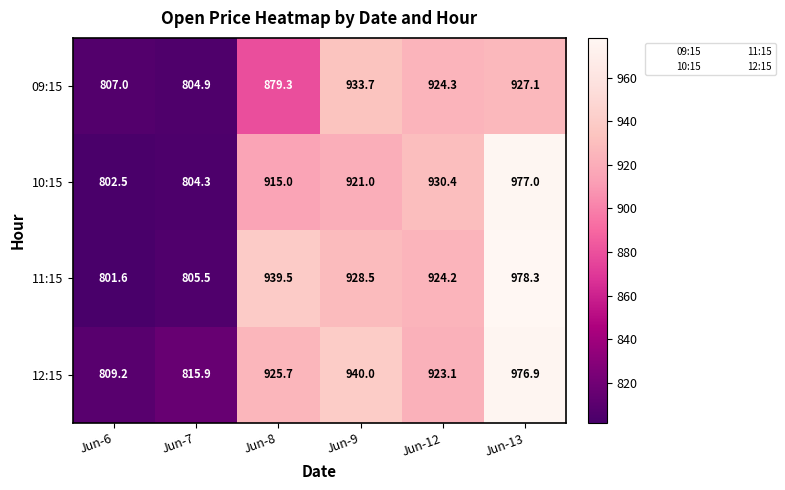

Count the number of data series in this chart.

4